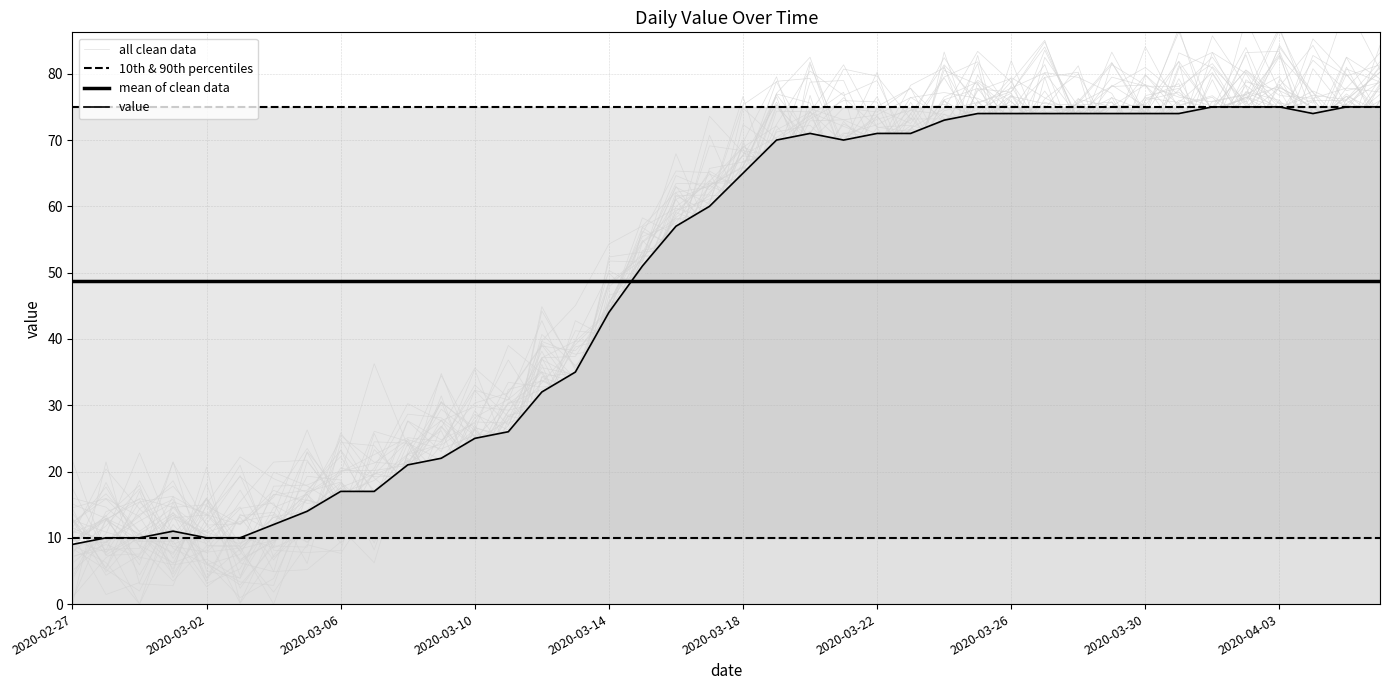

Which series has the largest total across all categories?

mean of clean data